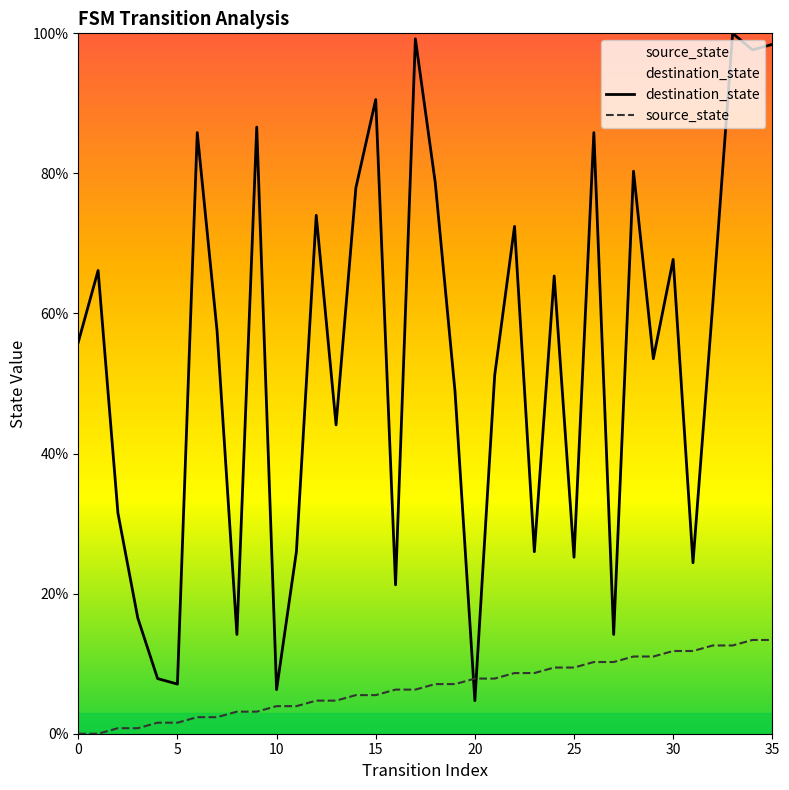

Does the chart have visible grid lines?

No